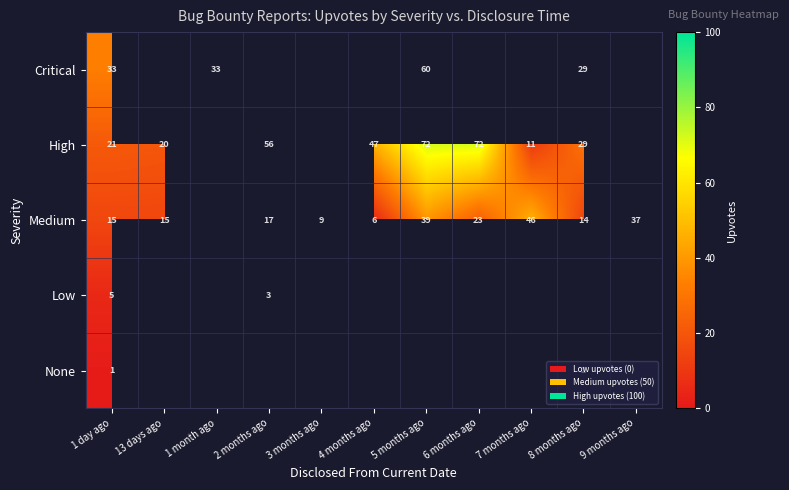

What is the total value across all series at 1 day ago?

75